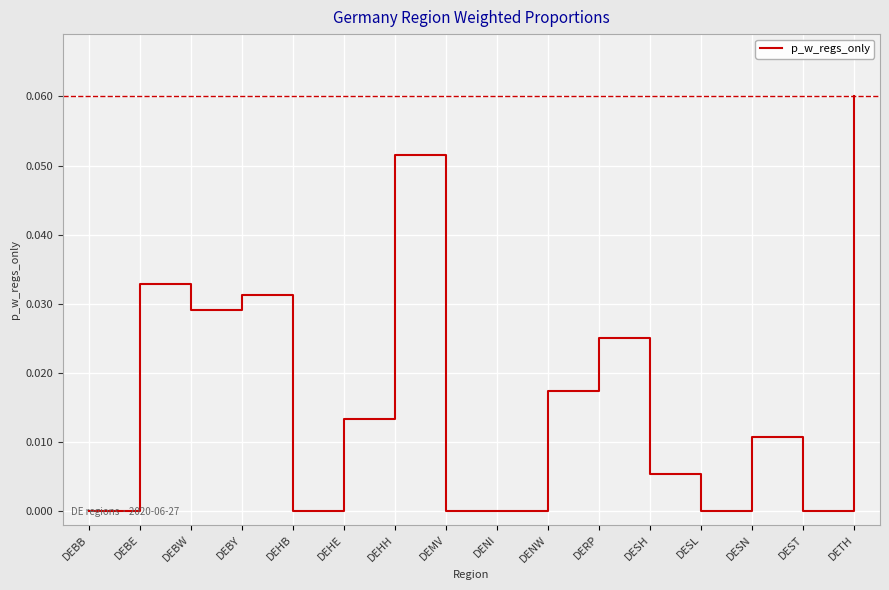

What position from the left is DEBW?

3